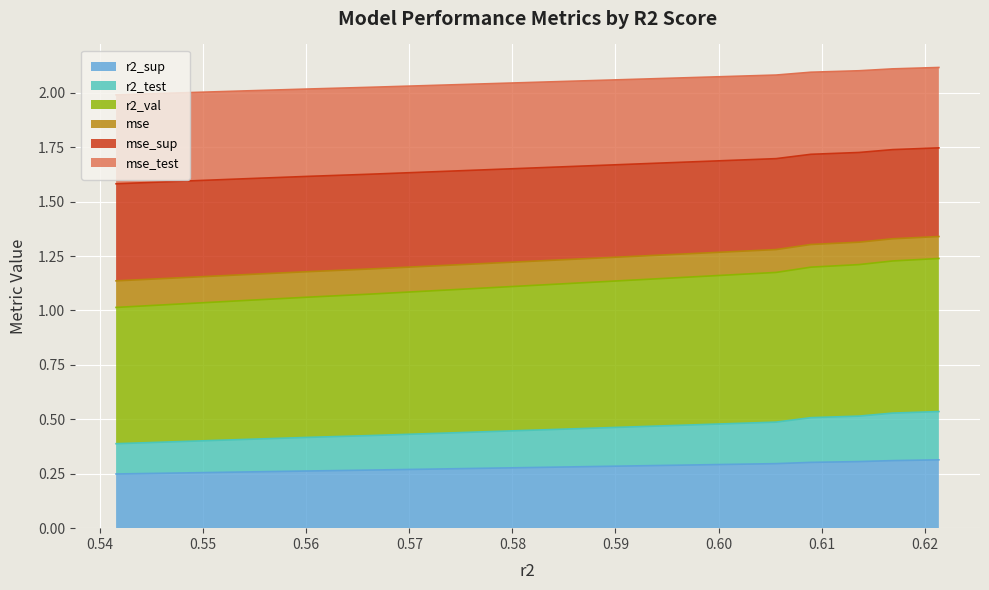

True or false: mse_test has more than 2 interior local peaks.

False